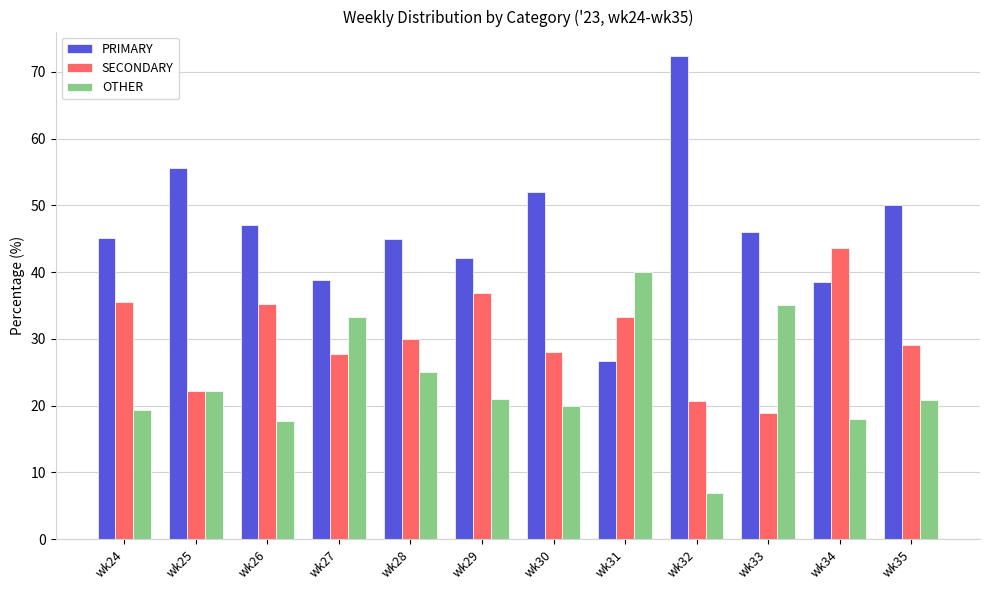

What is the difference between the OTHER values at wk30 and wk35?

0.8